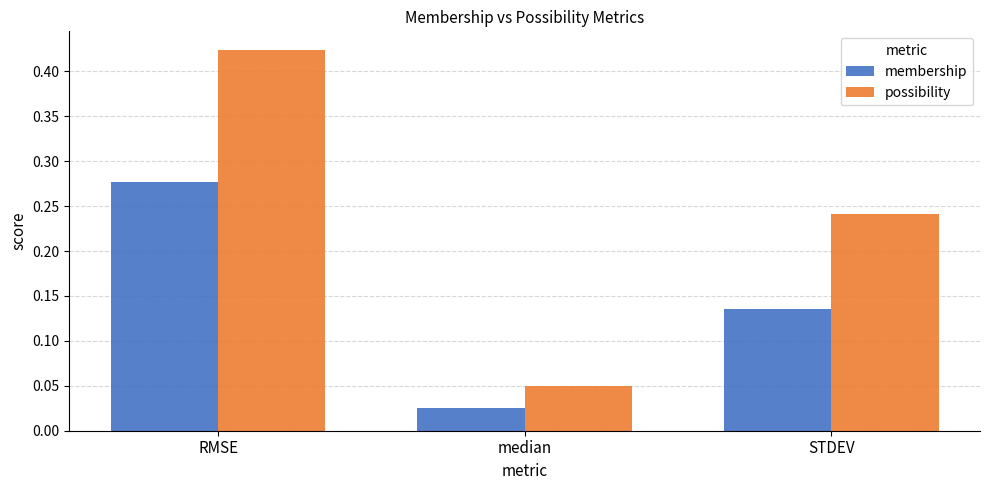

Rank the series by their average value, from lowest to highest.

membership, possibility